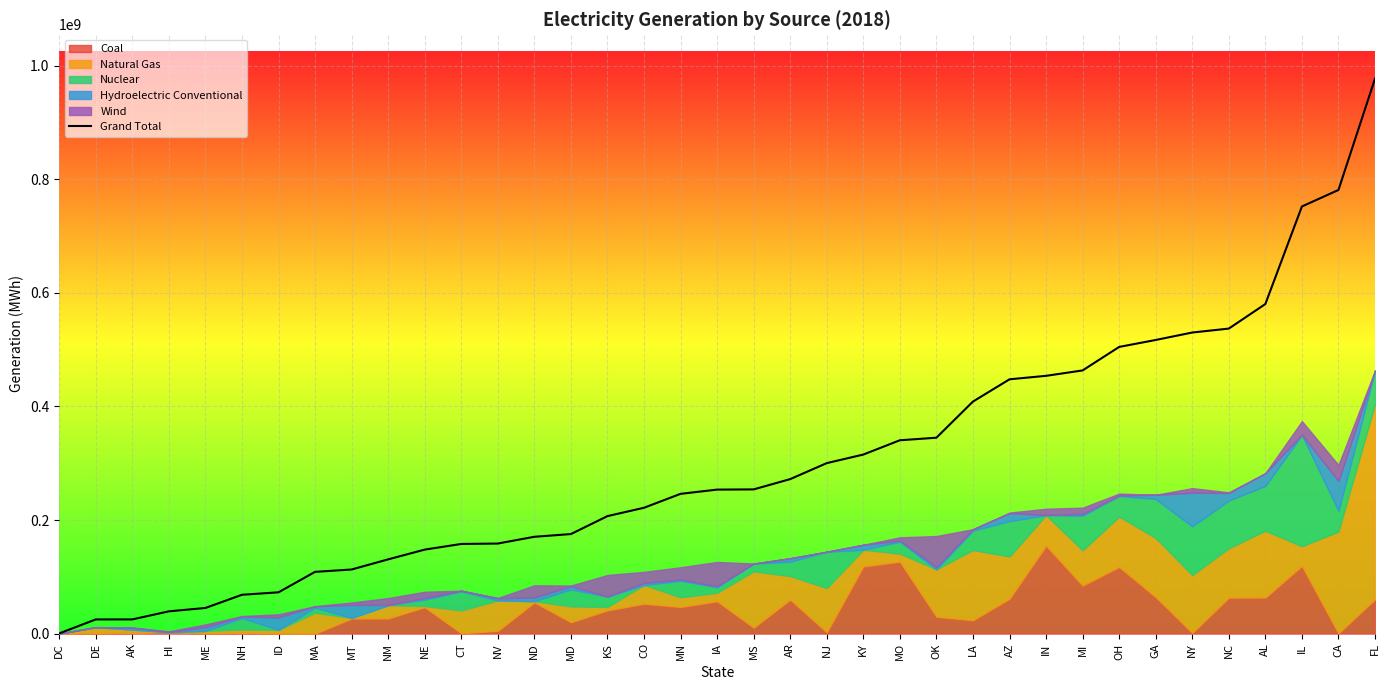

The value at AR is 271997406. True or false?

True